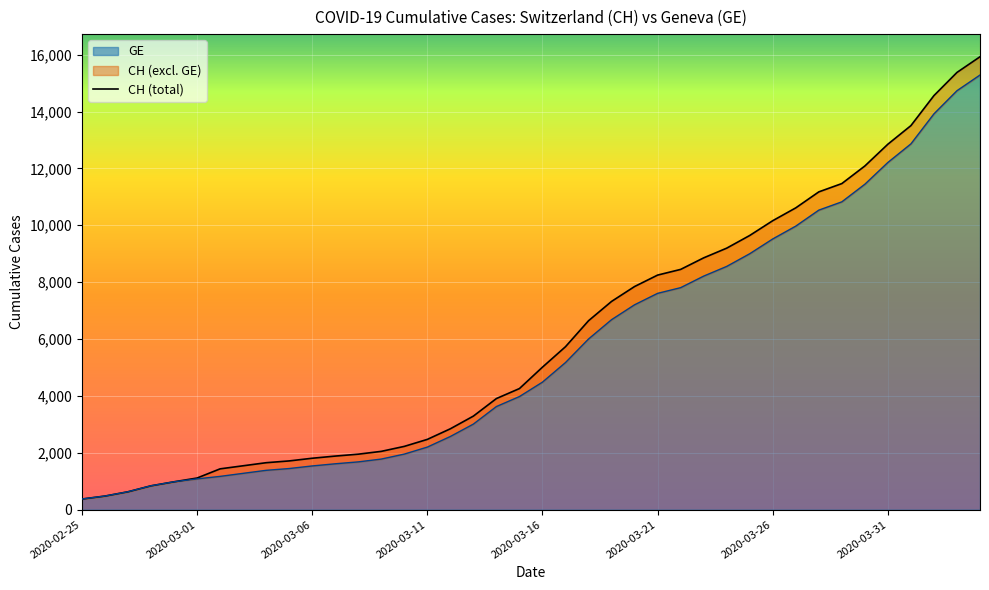

What is the value of the 35th point from the left?

12086